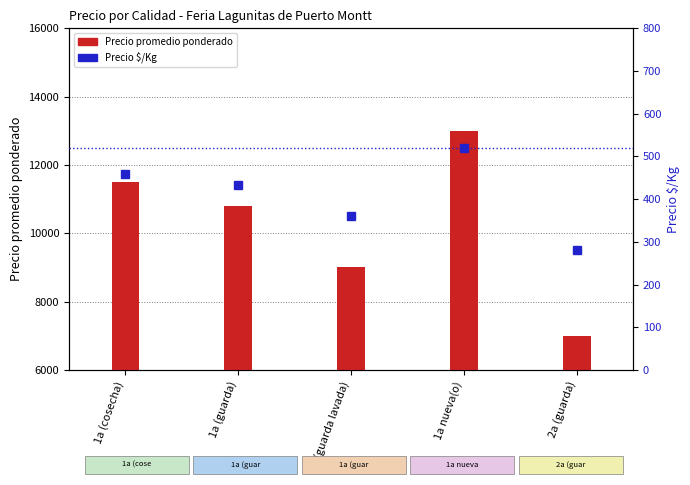

True or false: Precio $/Kg has a value of 432 at 1a (guarda).

True